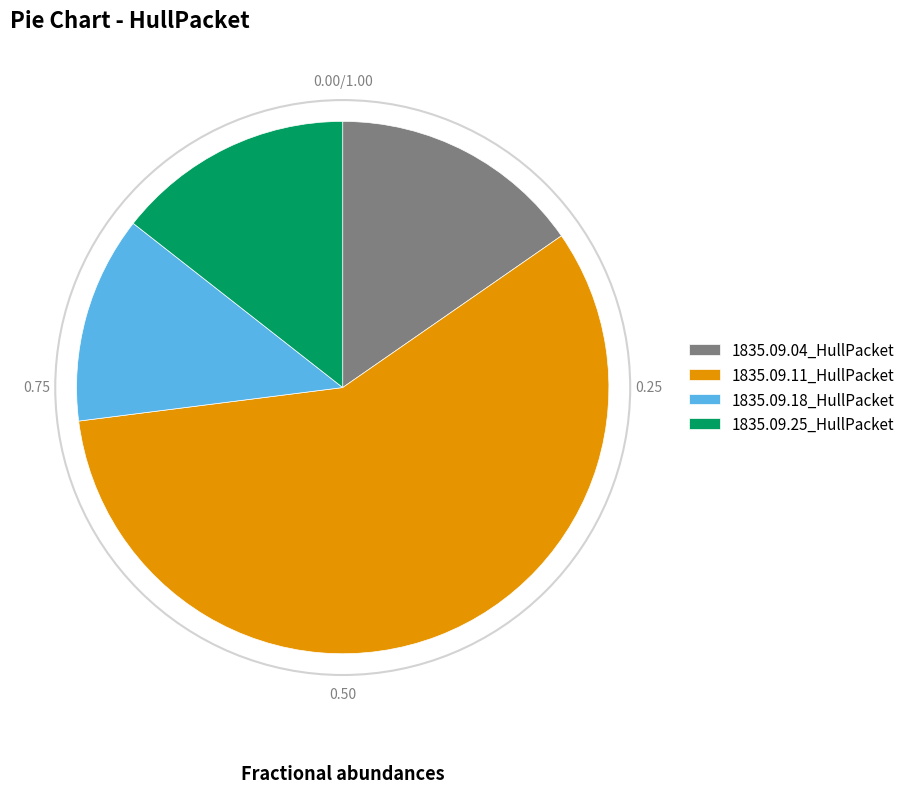

What is the majority slice?

1835.09.11_HullPacket